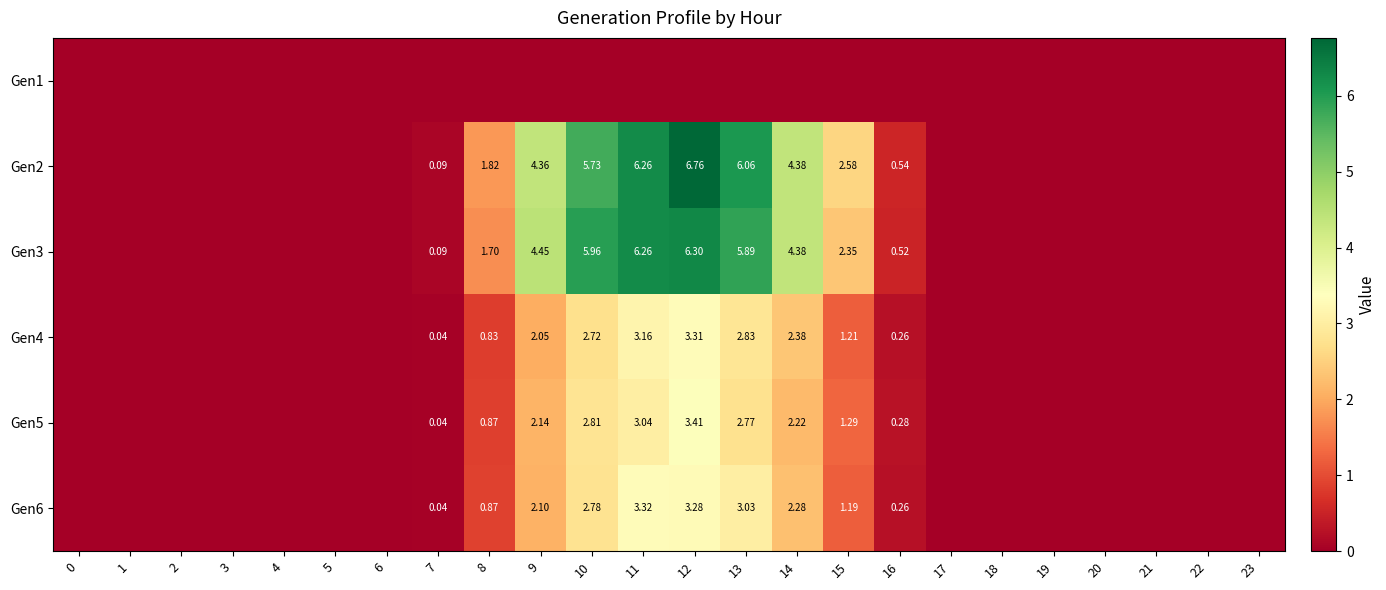

True or false: Gen3 has a value of 2.5 at 8.

False